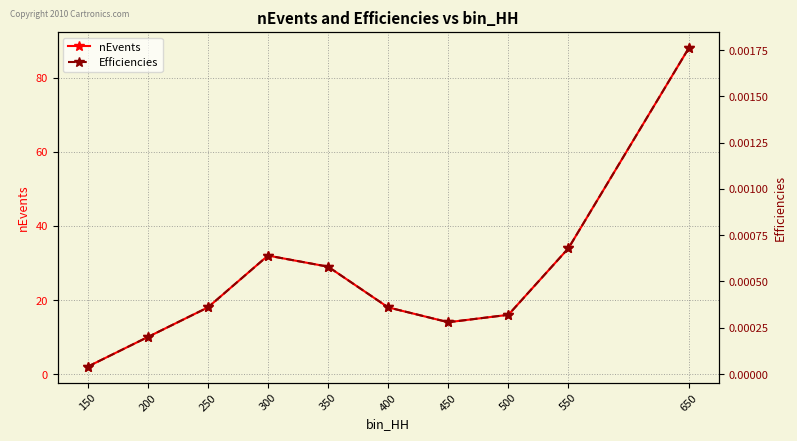

Does the chart have visible grid lines?

Yes